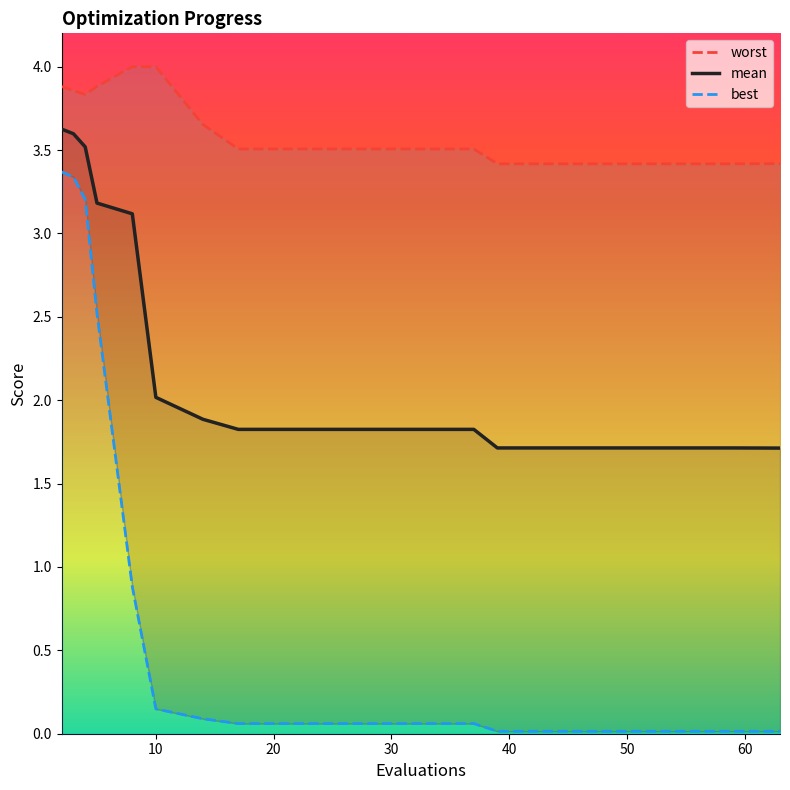

True or false: mean and best cross at least once.

False